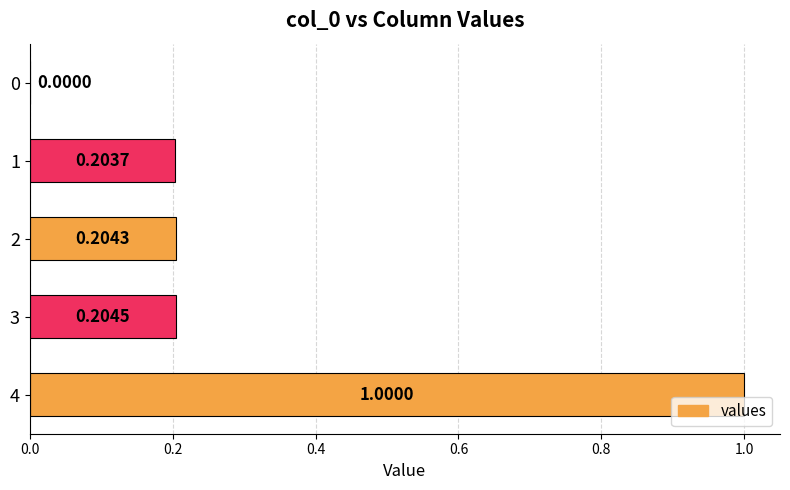

Are the bars horizontal?

Yes